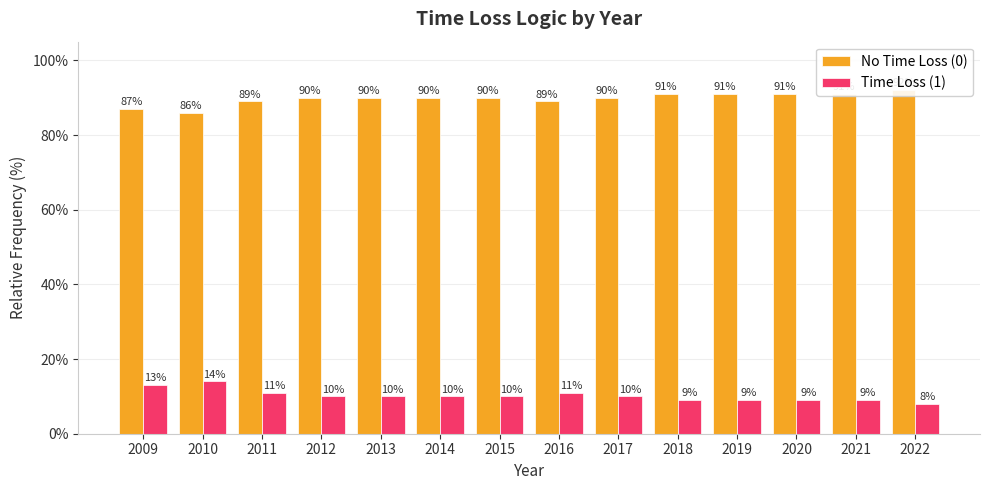

The No Time Loss (0) series shows 89 at 2016. True or false?

True